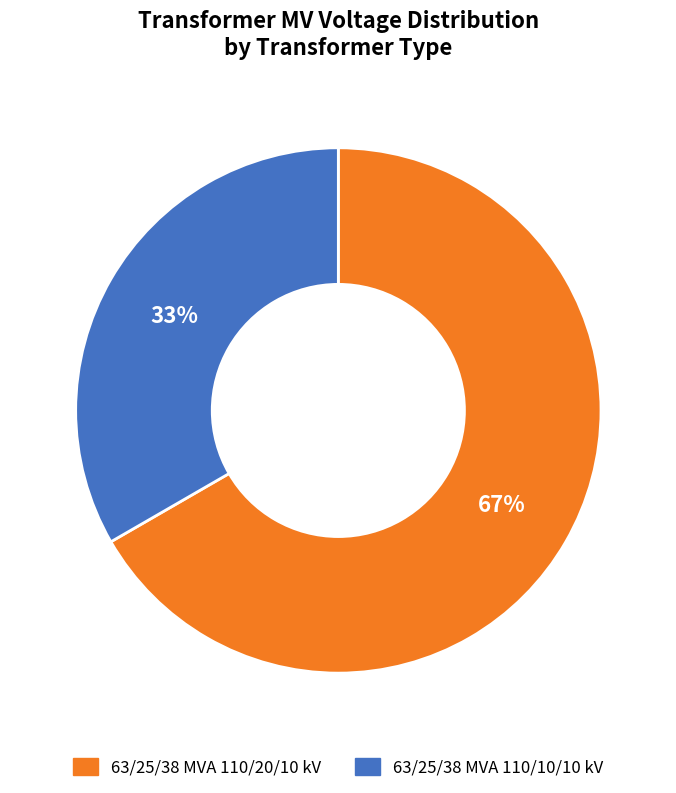

How many segments does this pie chart have?

2